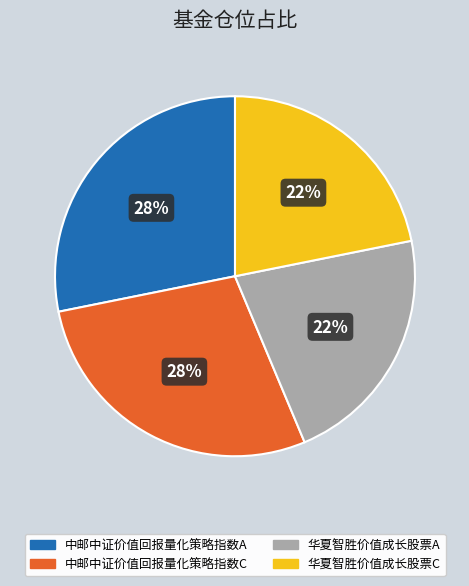

What is the ratio of the value at 中邮中证价值回报量化策略指数C to the value at 华夏智胜价值成长股票A?

1.3